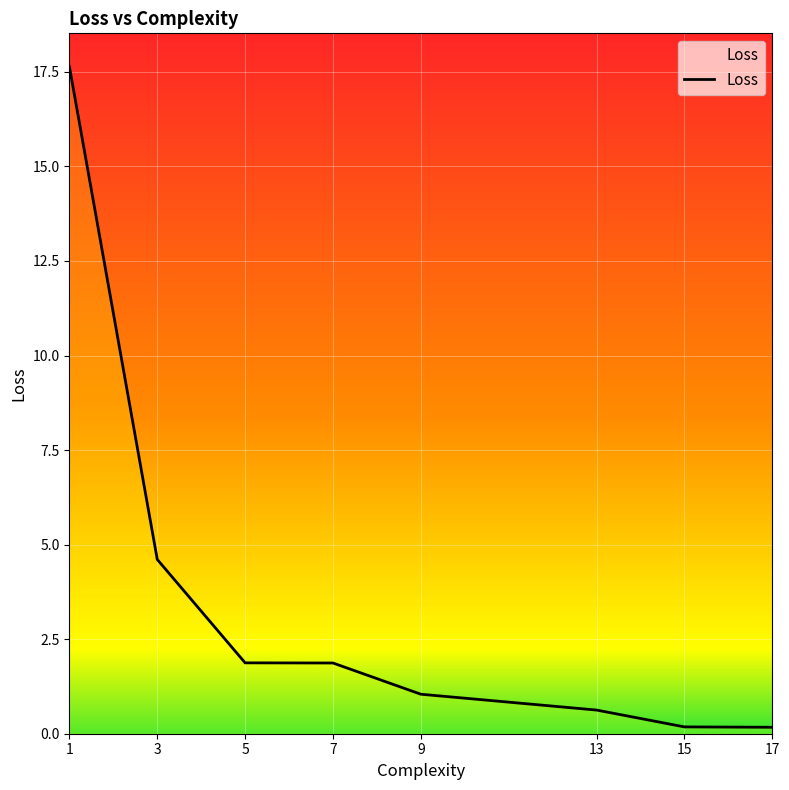

Reading left to right, list all the values displayed in this chart.

17.6	4.6	1.9	1.9	1.0	0.6	0.2	0.2